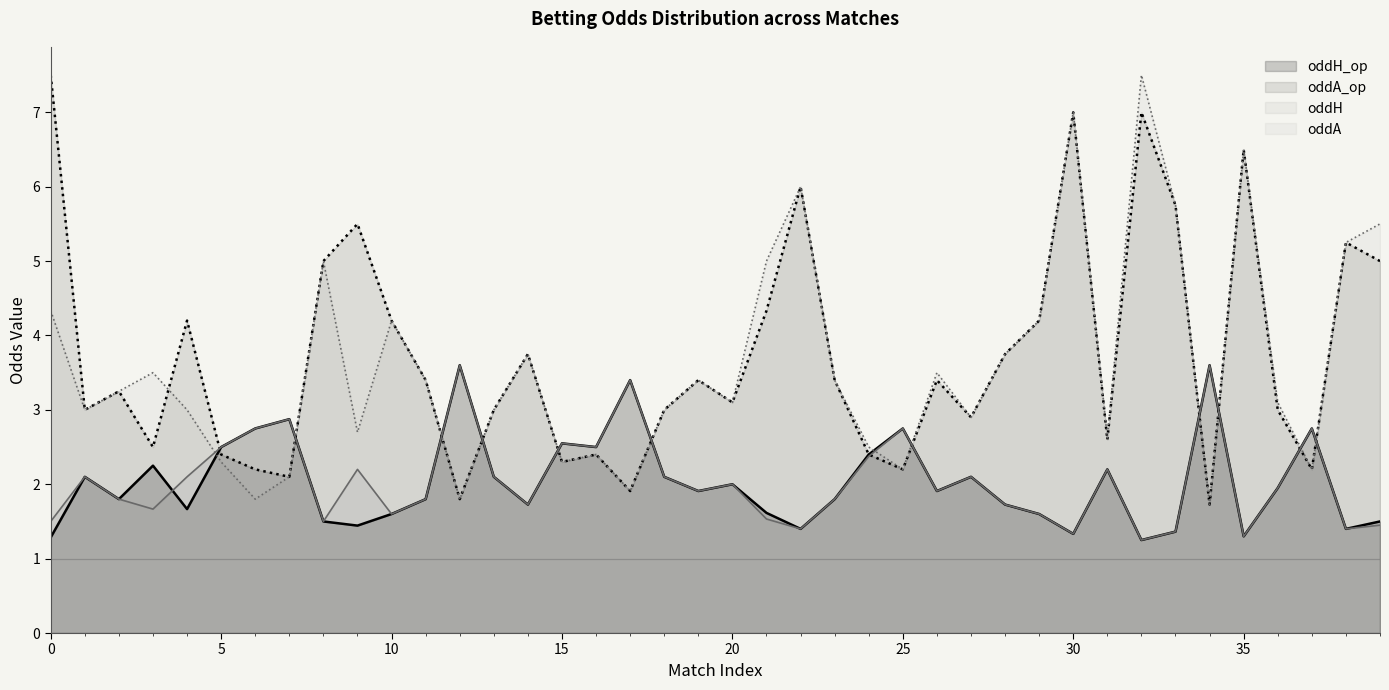

At which label does oddH reach its peak?

12